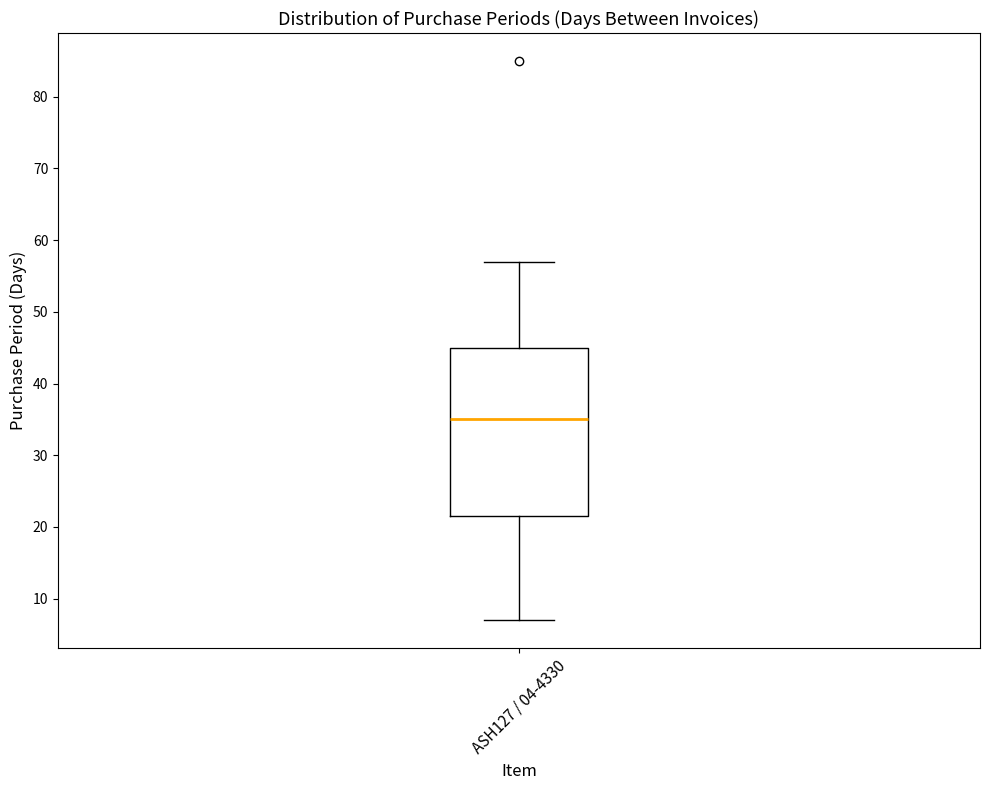

Read this box plot against the y-axis: the position of the median line, the range covered by the box, and the ends of both whiskers. The values are not printed on the chart, so give them approximately, as read against the axis.

median 35, box 22 to 45, whiskers 7 to 57